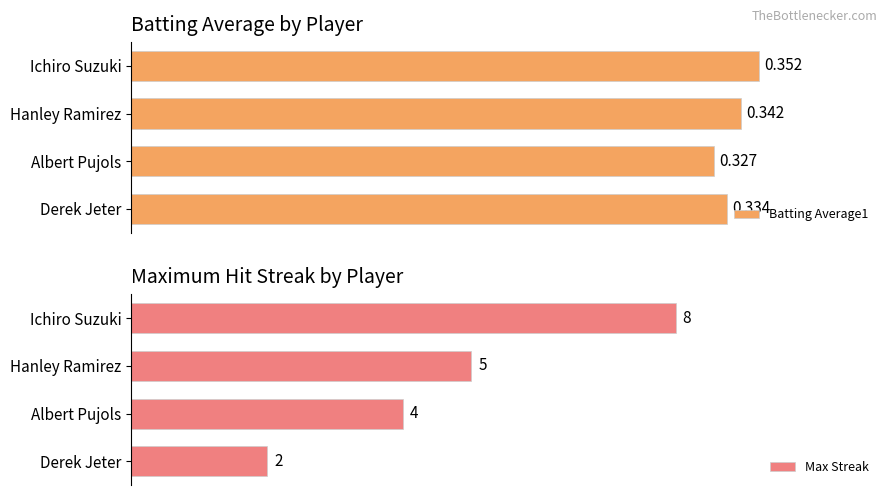

Where is Batting Average1 nearest to the value 0?

Albert Pujols